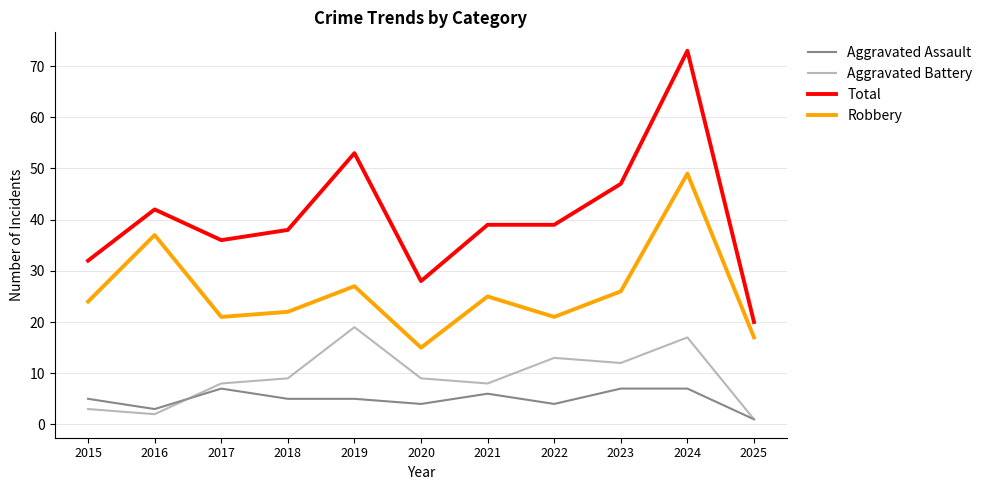

What is the spread (max minus min) of values at 2025?

19